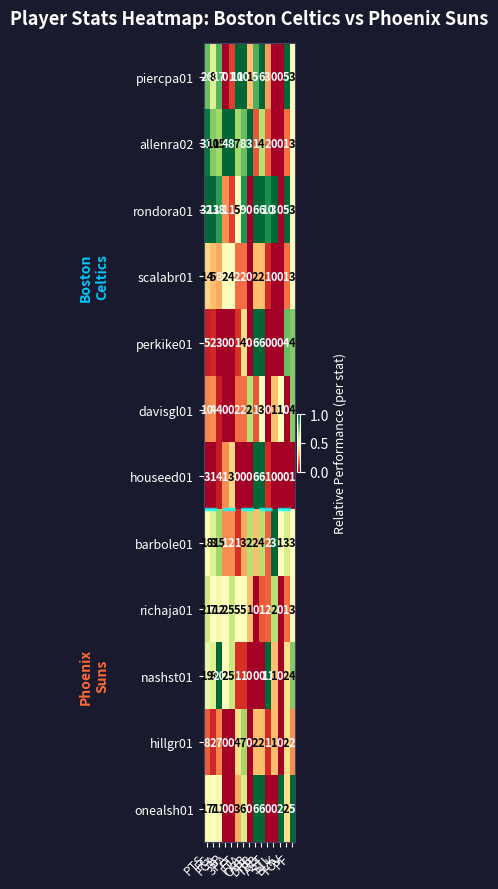

What is the difference between the maximum and minimum values in the hillgr01 series?

8